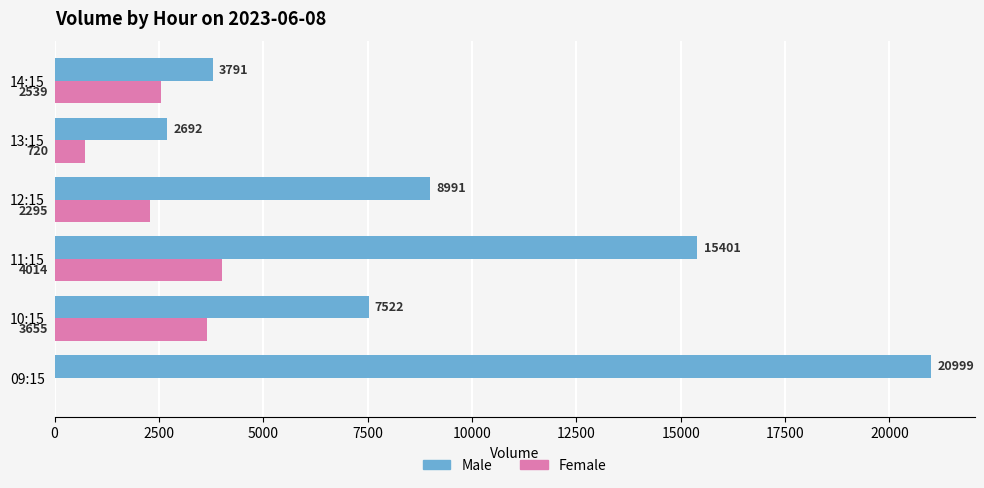

What is the maximum value shown in the chart?

20999